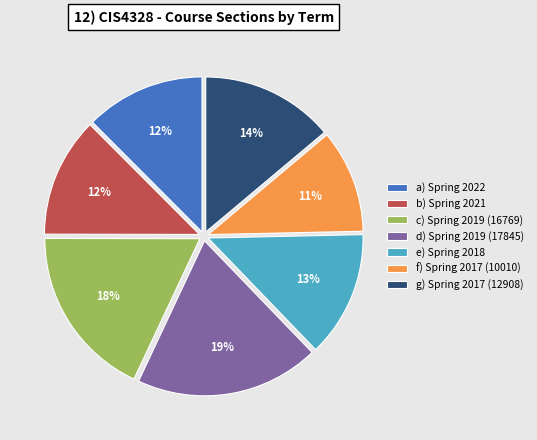

What percentage is the a) Spring 2022 slice, to the nearest percent?

12%